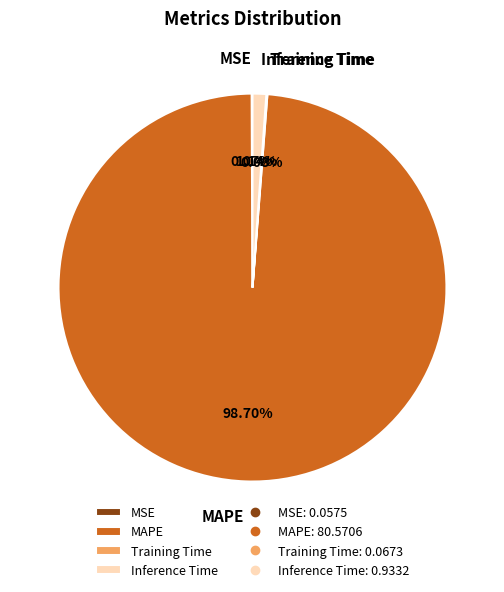

What percentage is NOT represented by MAPE?

1.3%